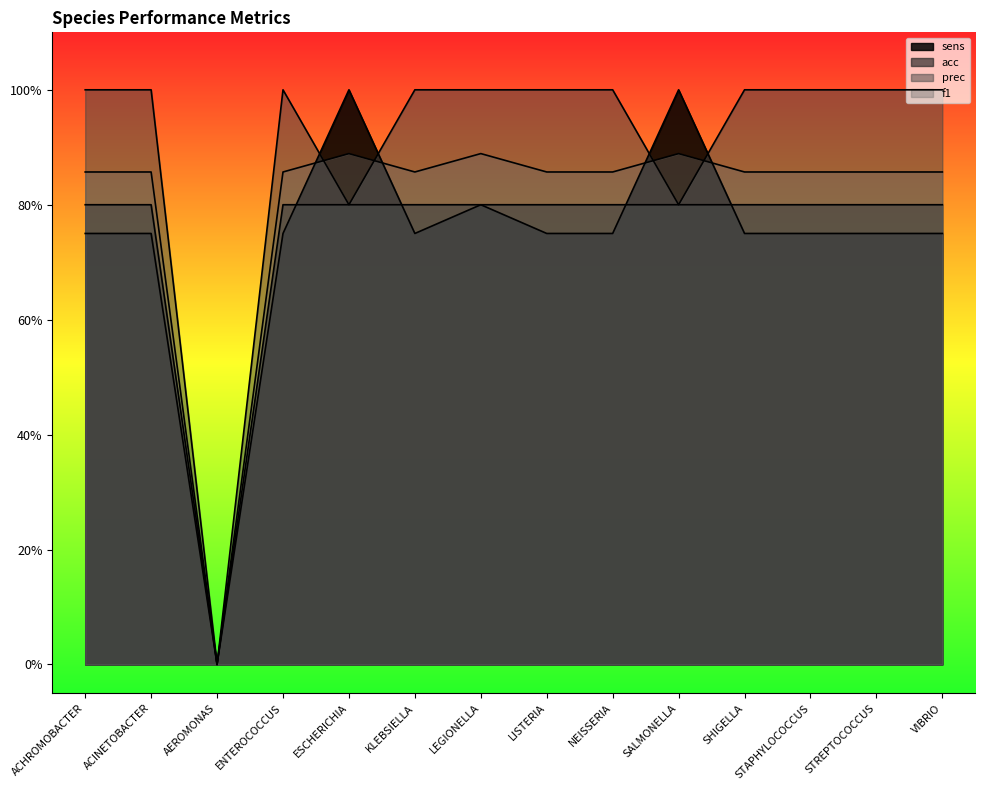

How many interior local peaks does the sens series have?

3